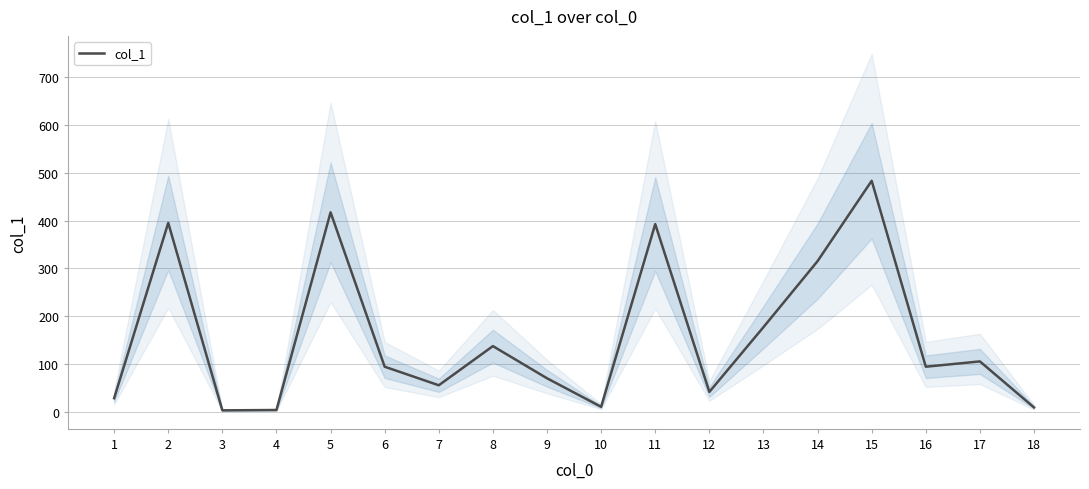

What is the smallest value displayed?

3.0